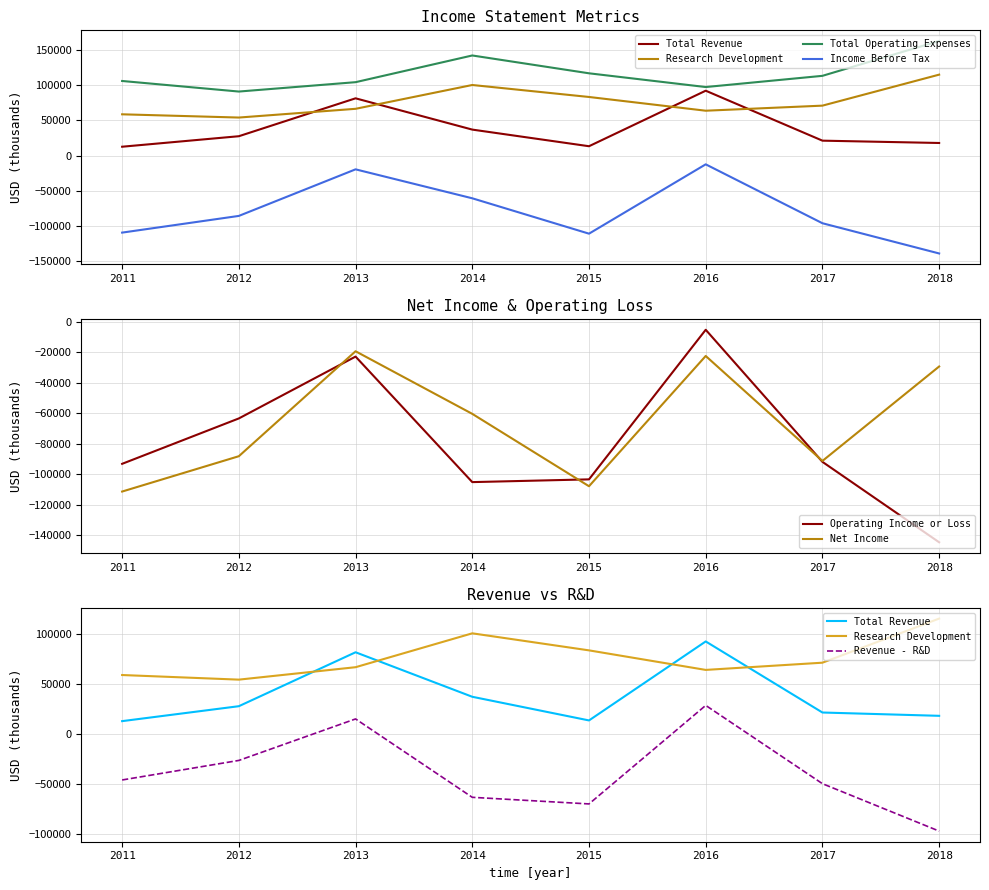

What is the minimum value for Net Income?

-111500